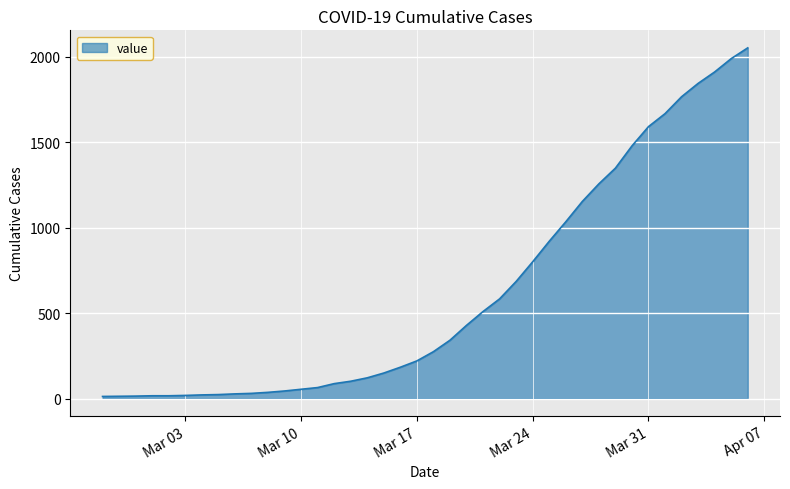

What is the greatest value displayed?

2052